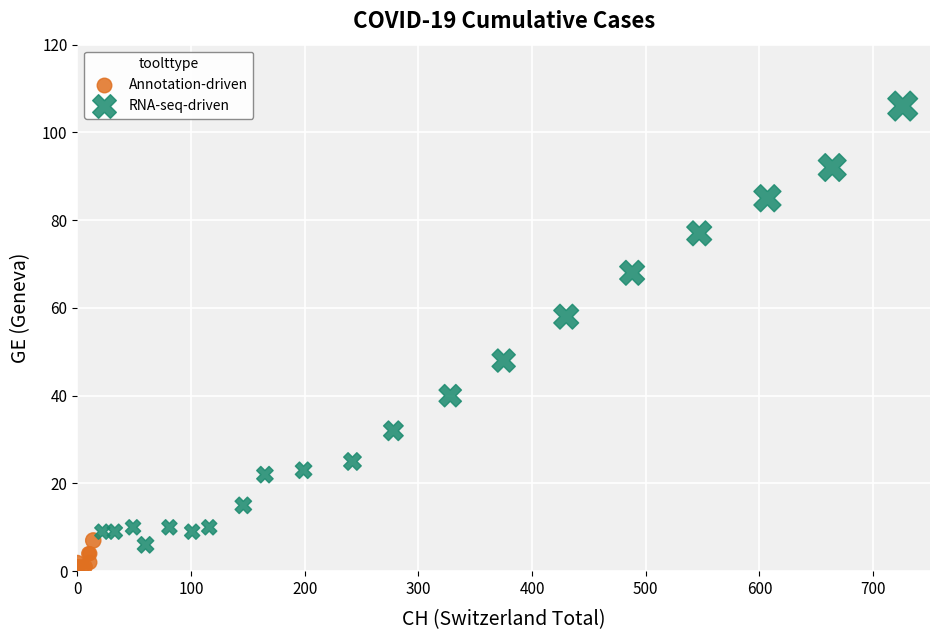

Which series reaches the maximum Y coordinate?

RNA-seq-driven